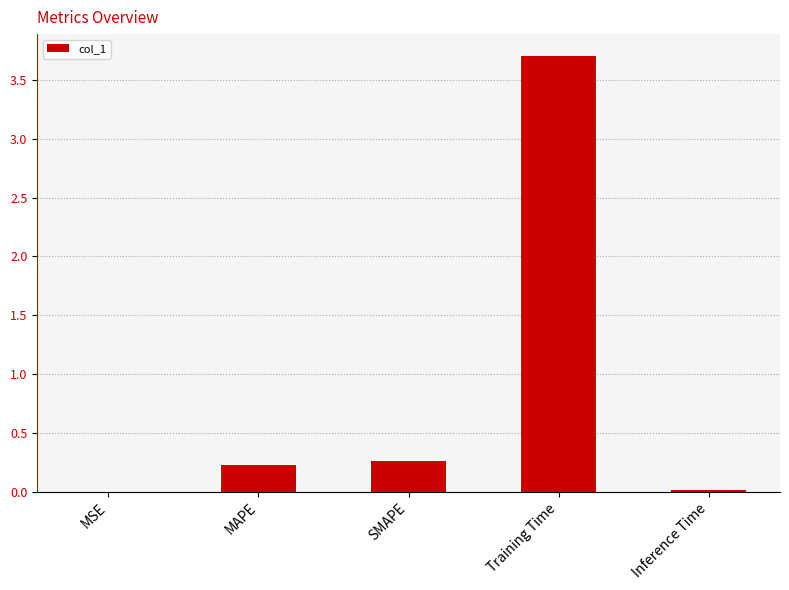

The value at Training Time is 1.7. True or false?

False